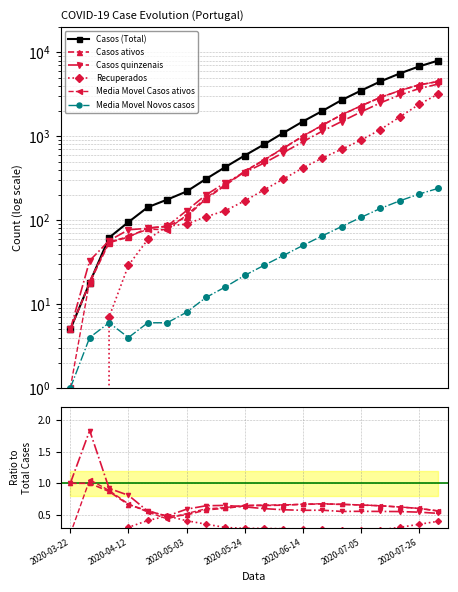

At how many categories does at least one series exceed 2222?

6